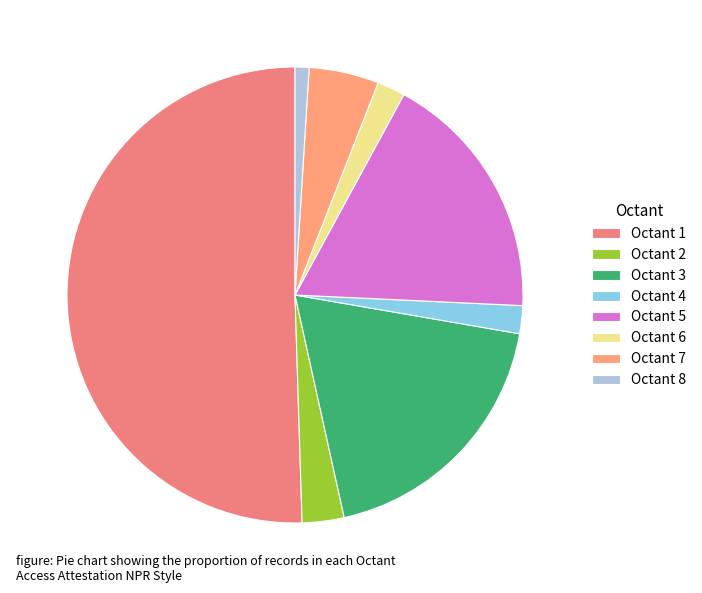

What is the change in value from Octant 5 to Octant 6?

-16